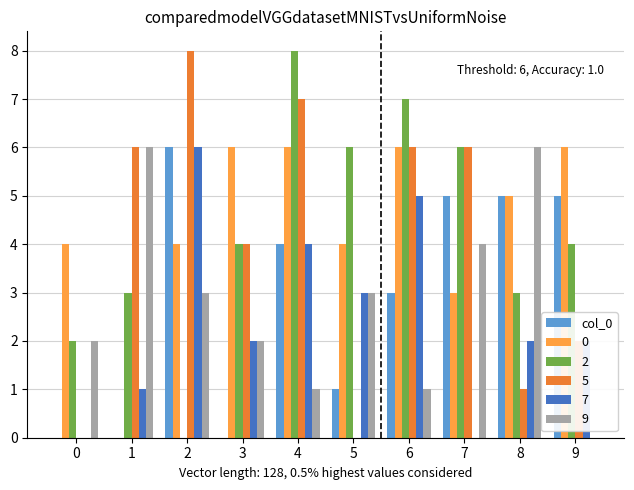

At which category is the sum across all series the highest?

4